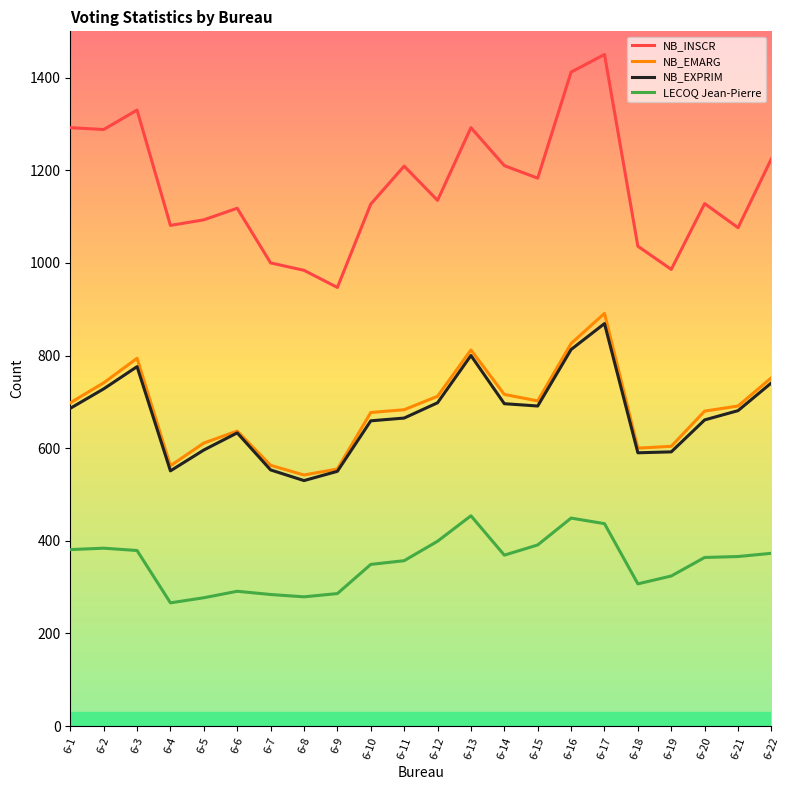

Rank the series by their maximum value, from highest to lowest.

NB_INSCR, NB_EMARG, NB_EXPRIM, LECOQ Jean-Pierre